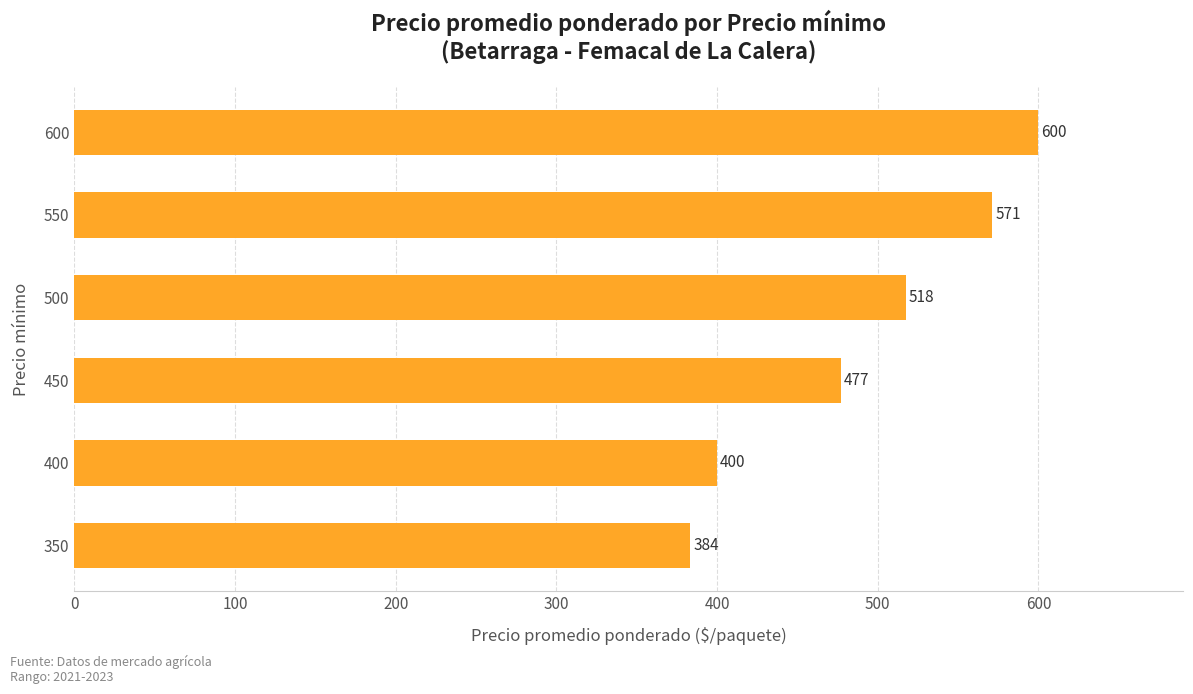

List the labels in order of value, smallest first.

350, 400, 450, 500, 550, 600